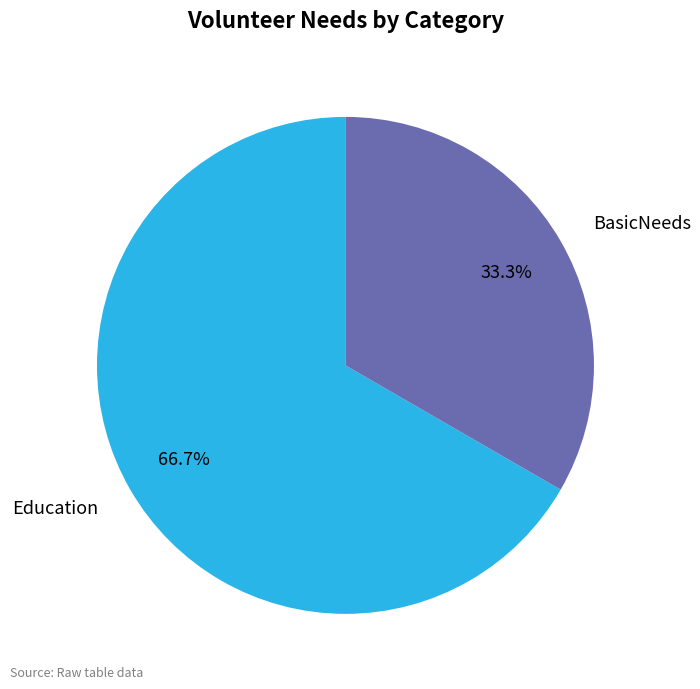

To the nearest percent, what portion does Education represent?

67%